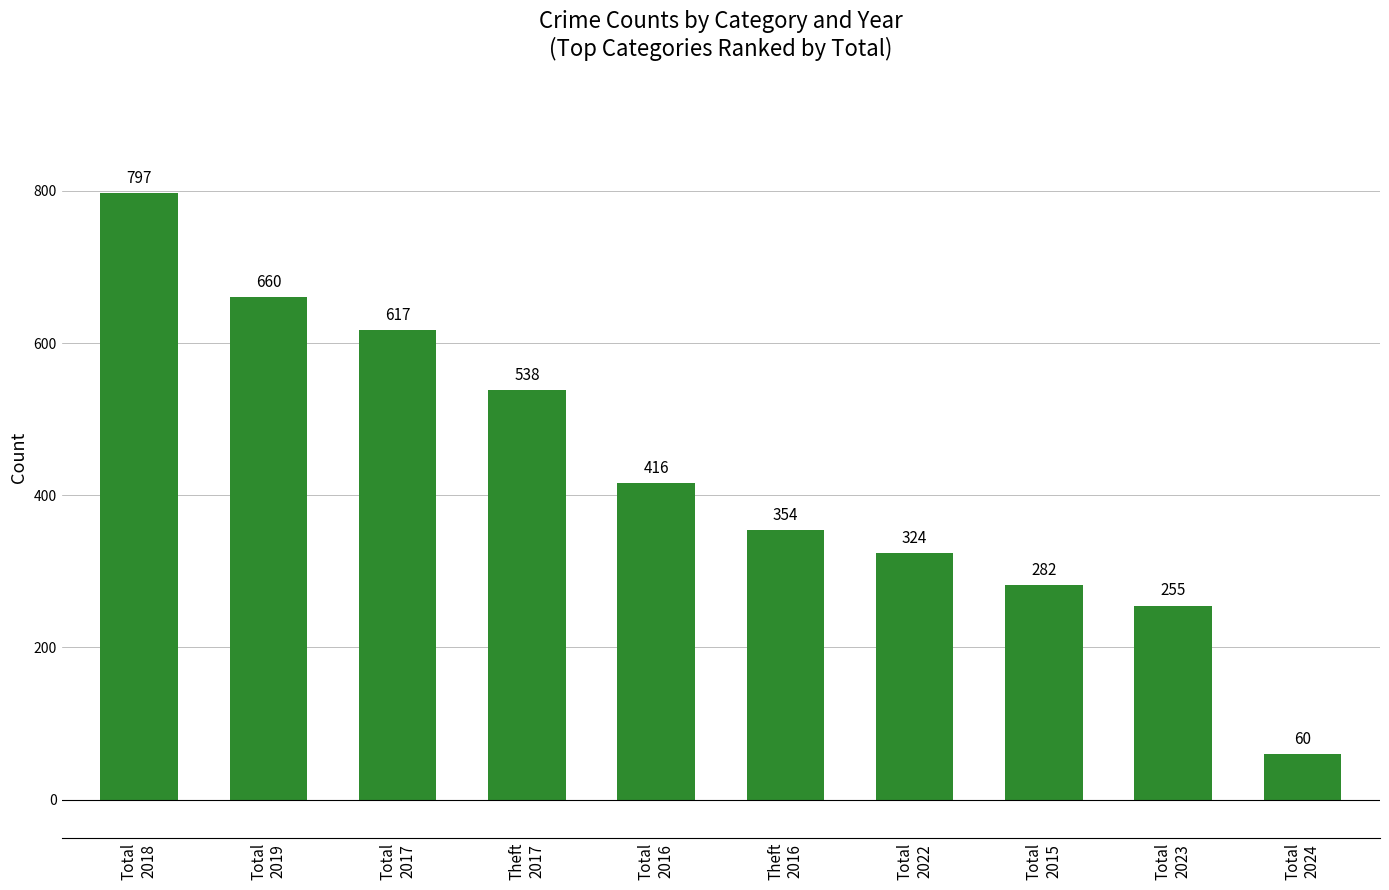

List the labels in order of value, smallest first.

Total
2024, Total
2023, Total
2015, Total
2022, Theft
2016, Total
2016, Theft
2017, Total
2017, Total
2019, Total
2018